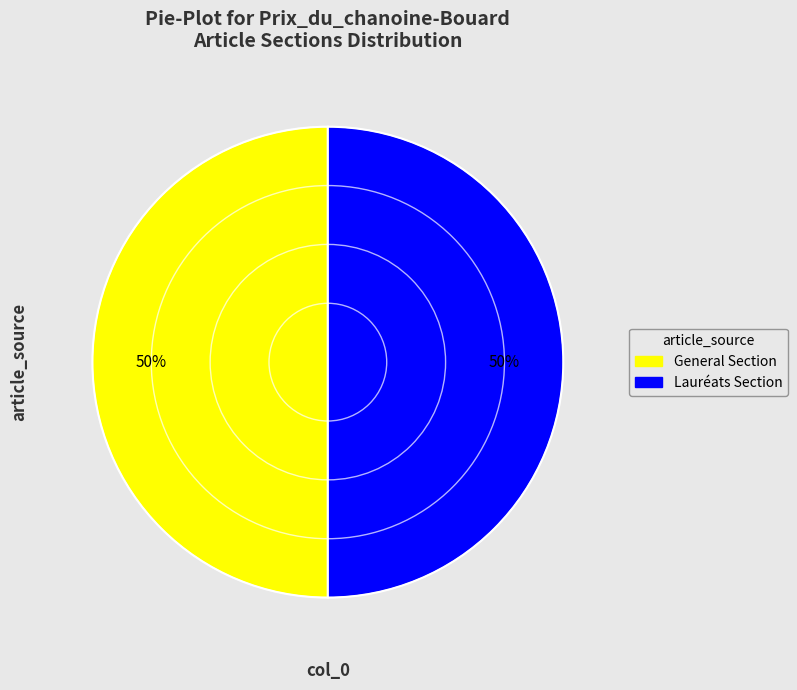

To the nearest percent, what is the average slice percentage?

50%